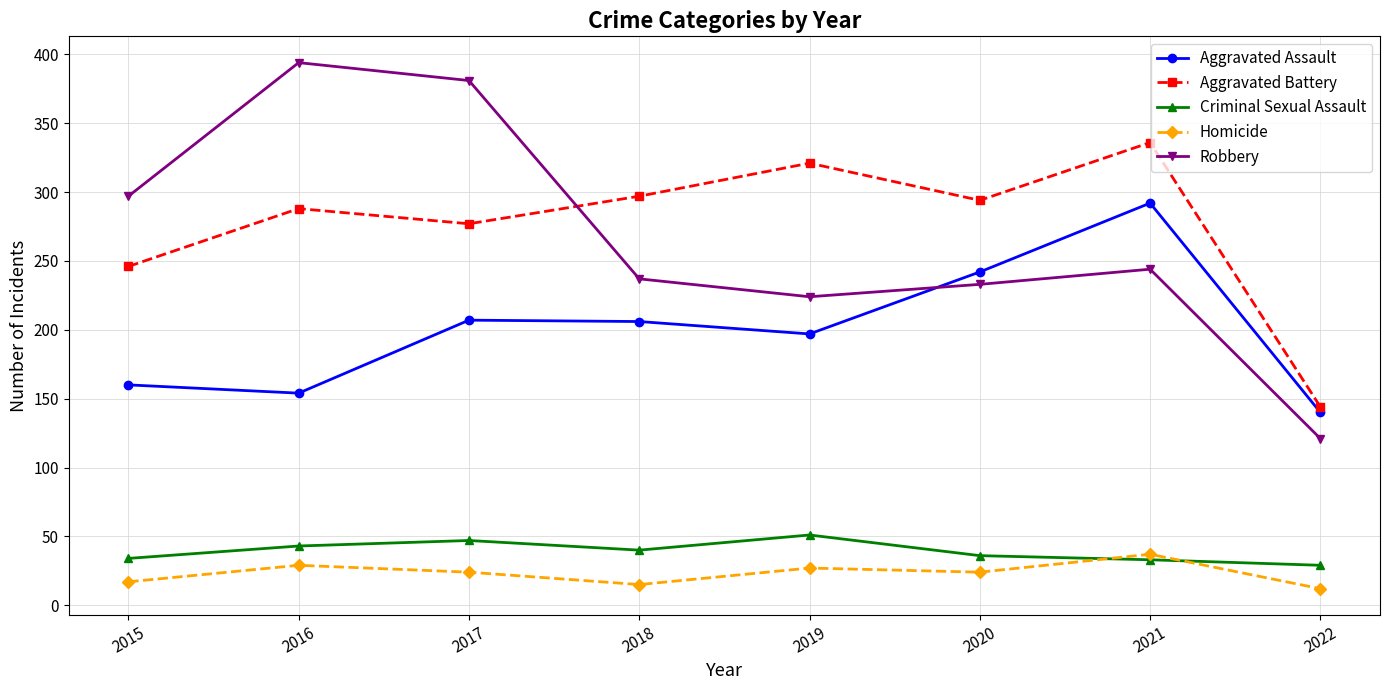

True or false: Robbery and Aggravated Assault cross at least once.

True